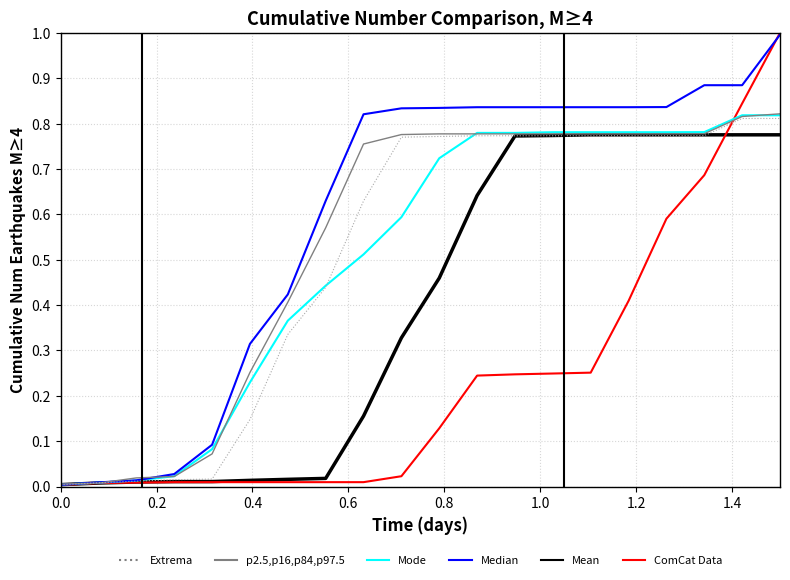

Which series has the largest total across all categories?

Median